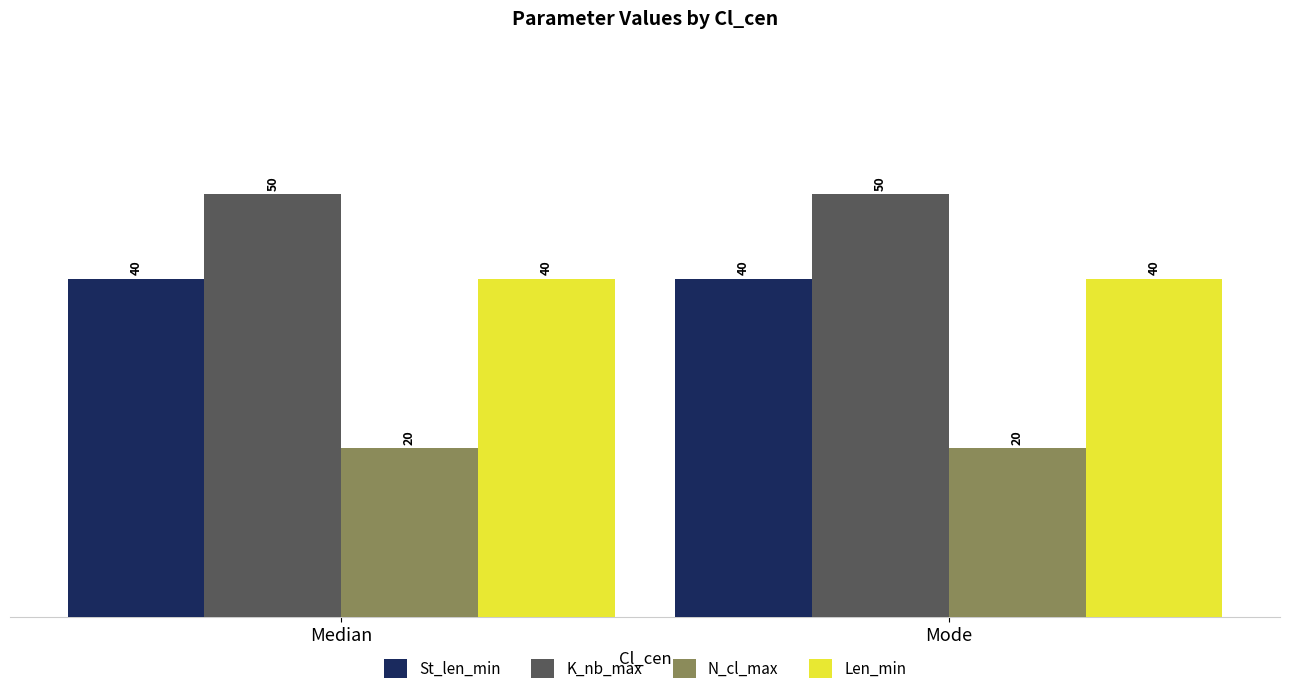

Does the chart contain any negative values?

No